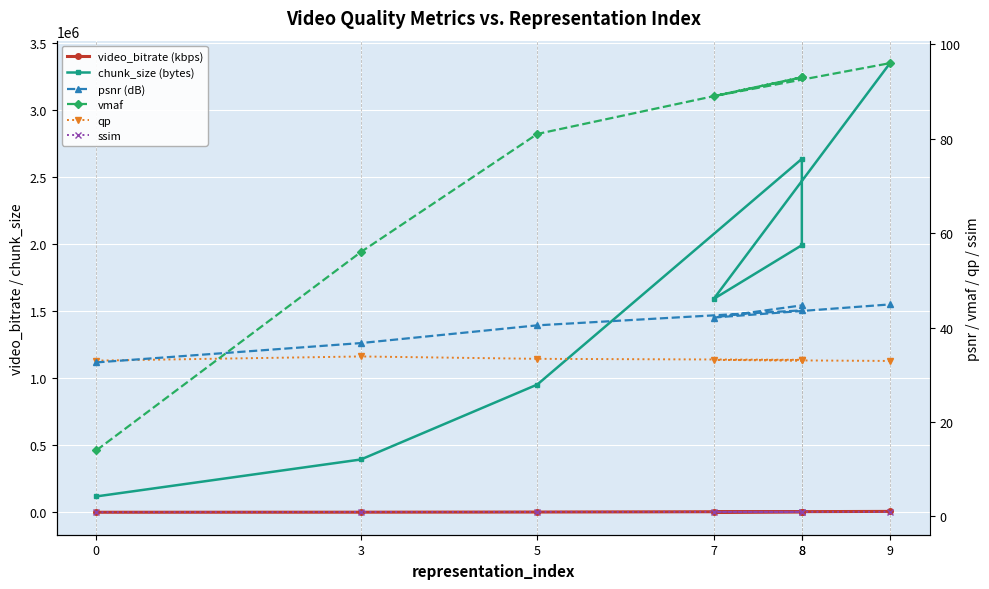

Reading left to right, list all the values displayed in this chart.

video_bitrate (kbps): 237.0	788.3	1906.8	5275.9	3987.0	3184.9	6704.9
chunk_size (bytes): 118491.0	394170.0	953421.0	2637944.0	1993498.0	1592430.0	3352429.0
psnr (dB): 32.6	36.7	40.5	43.6	44.7	42.1	44.9
vmaf: 14.0	56.0	81.0	93.0	93.0	89.0	96.0
qp: 33.0	33.9	33.4	33.2	33.0	33.2	32.9
ssim: 0.9	1.0	1.0	1.0	1.0	1.0	1.0